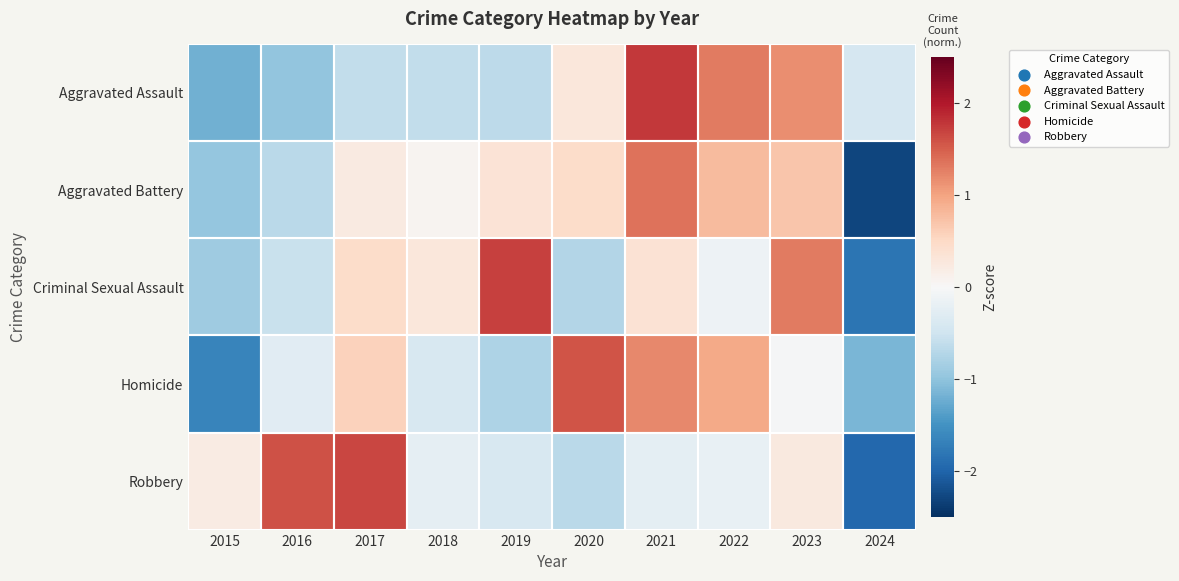

Reading left to right, list all the values displayed in this chart.

Aggravated Assault: 2015=-1.2	2016=-1.0	2017=-0.6	2018=-0.6	2019=-0.7	2020=0.3	2021=1.8	2022=1.3	2023=1.2	2024=-0.4
Aggravated Battery: 2015=-1.0	2016=-0.7	2017=0.2	2018=0.1	2019=0.3	2020=0.5	2021=1.4	2022=0.8	2023=0.7	2024=-2.3
Criminal Sexual Assault: 2015=-0.9	2016=-0.6	2017=0.5	2018=0.3	2019=1.7	2020=-0.7	2021=0.4	2022=-0.1	2023=1.3	2024=-1.8
Homicide: 2015=-1.6	2016=-0.3	2017=0.6	2018=-0.4	2019=-0.8	2020=1.6	2021=1.2	2022=1.0	2023=-0.0	2024=-1.1
Robbery: 2015=0.2	2016=1.6	2017=1.7	2018=-0.2	2019=-0.4	2020=-0.7	2021=-0.2	2022=-0.2	2023=0.2	2024=-2.0